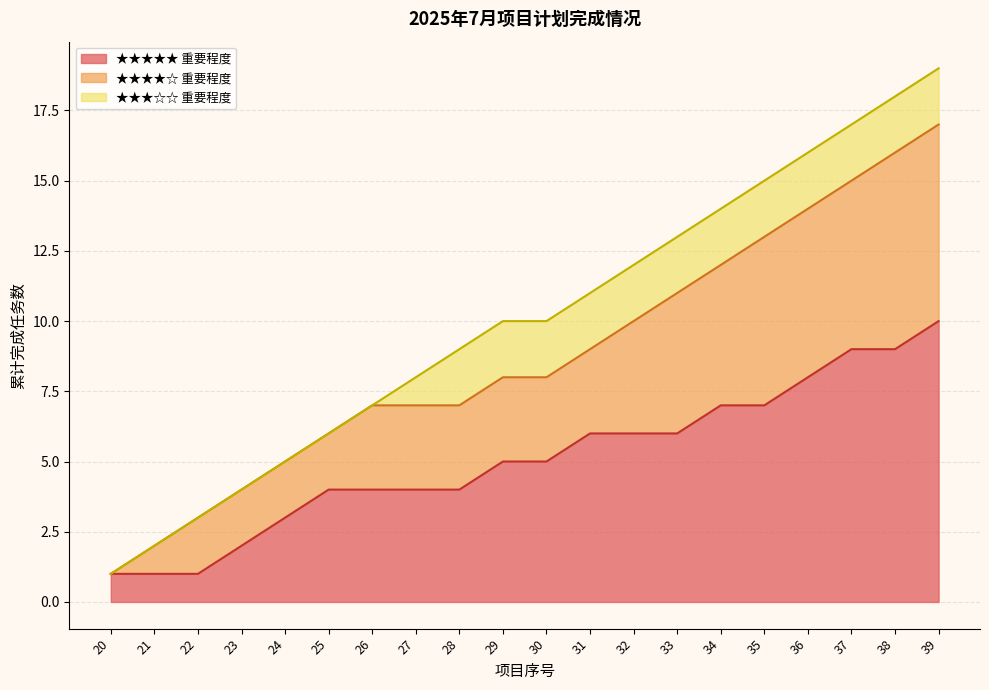

Rank the categories by value from highest to lowest.

39, 38, 37, 36, 35, 34, 33, 32, 31, 29, 30, 28, 27, 26, 25, 24, 23, 22, 21, 20